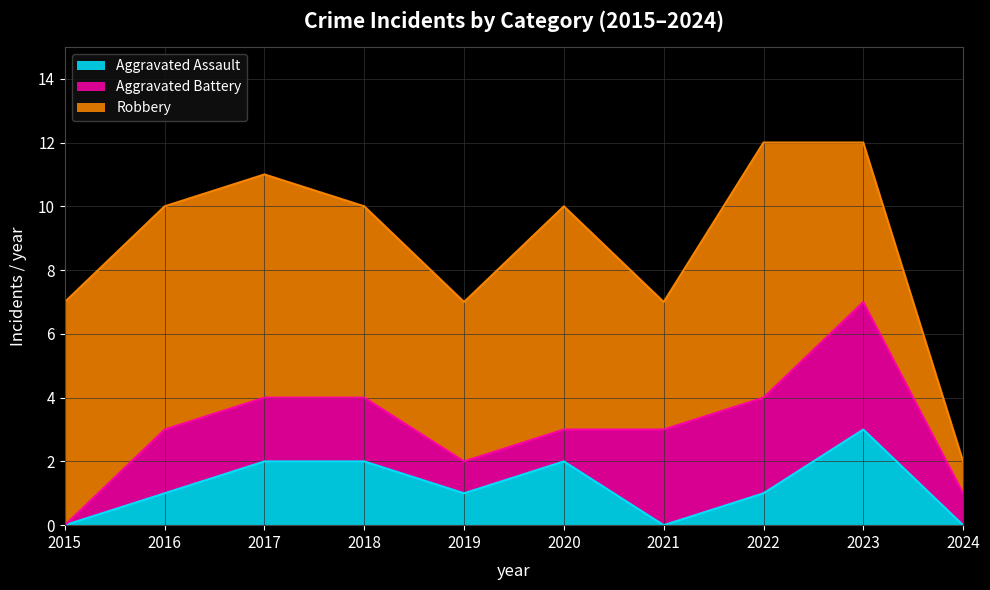

What is the difference between the second highest and minimum values in the Robbery series?

6